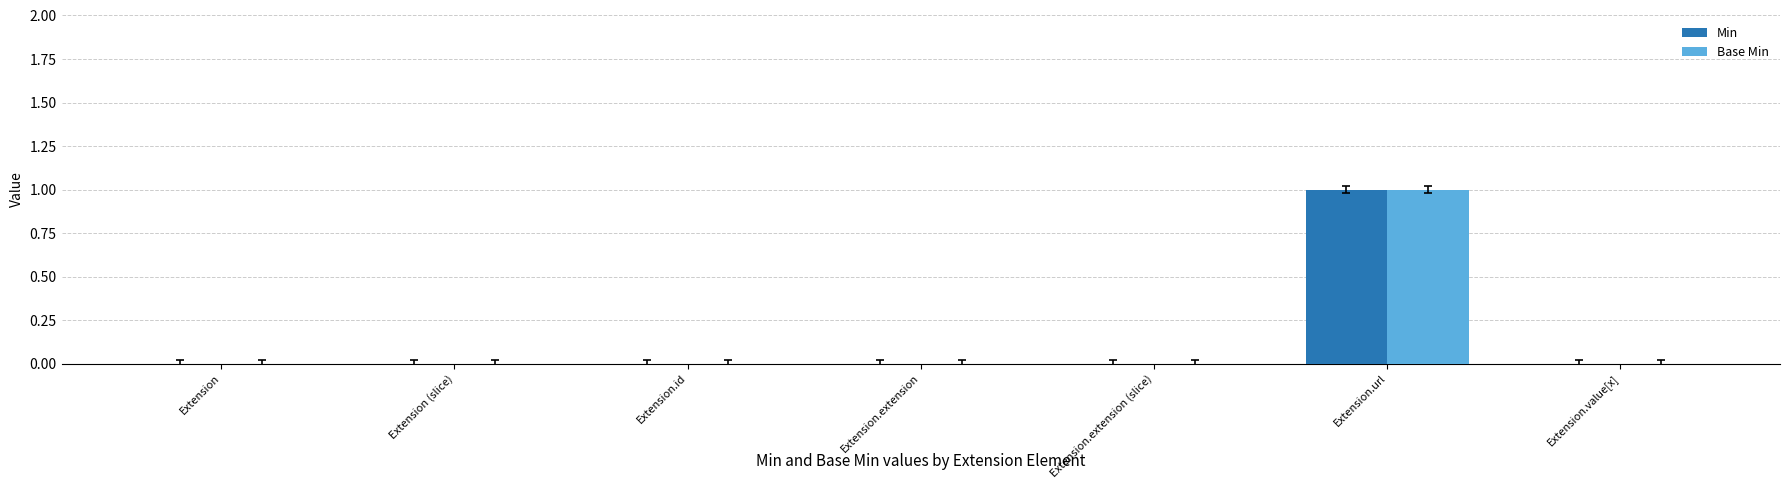

At which category does the chart reach its minimum across all series?

Extension